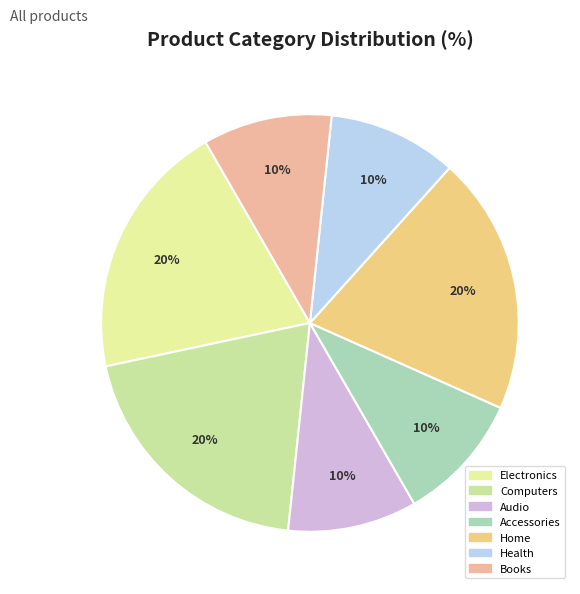

How many segments does this pie chart have?

7